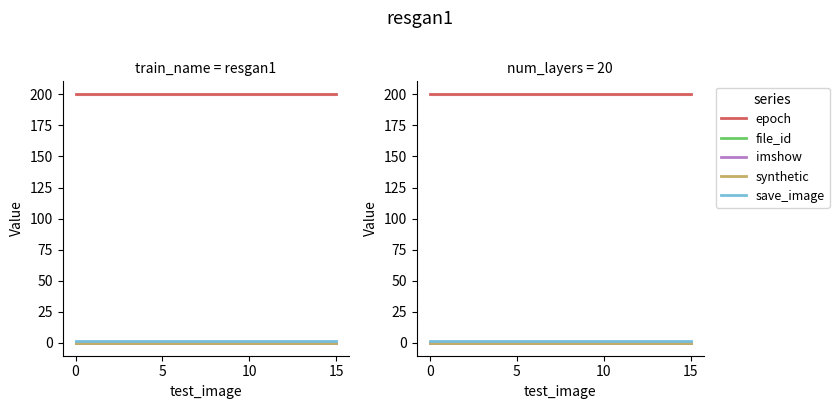

What is the total value across all series at 11?

201